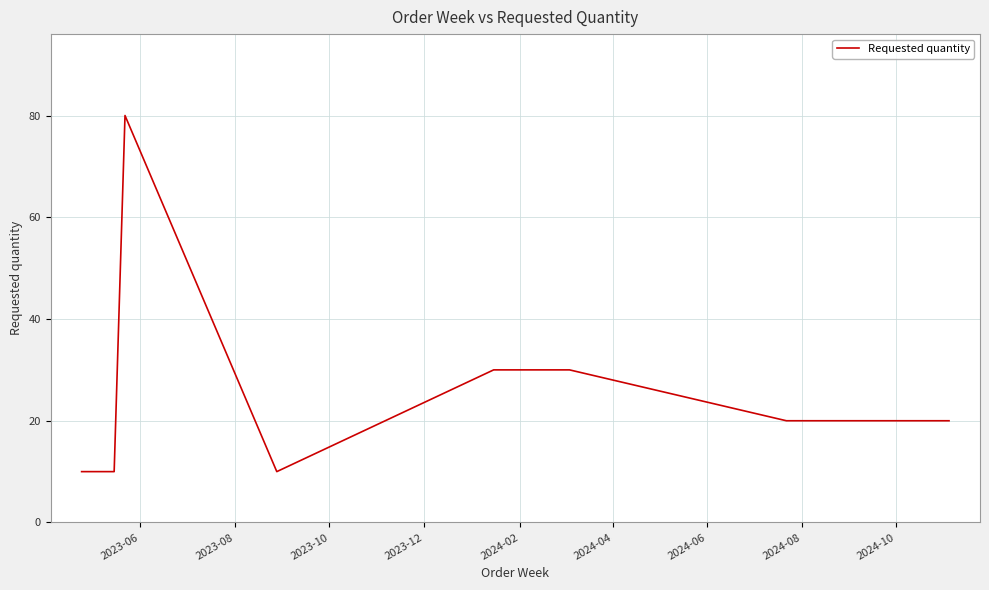

What is the greatest value displayed?

80